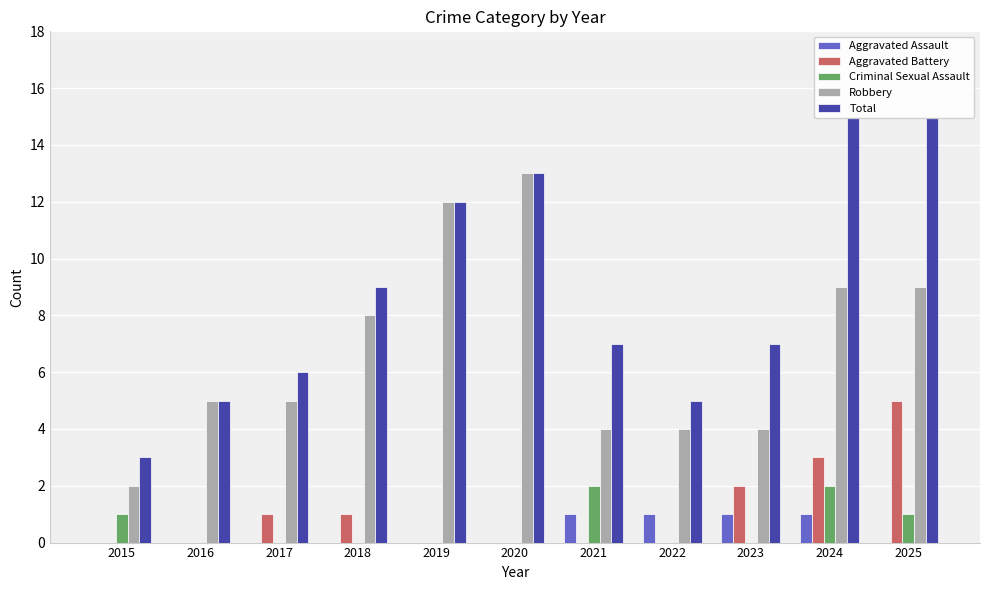

Which series has the largest range (max minus min)?

Total